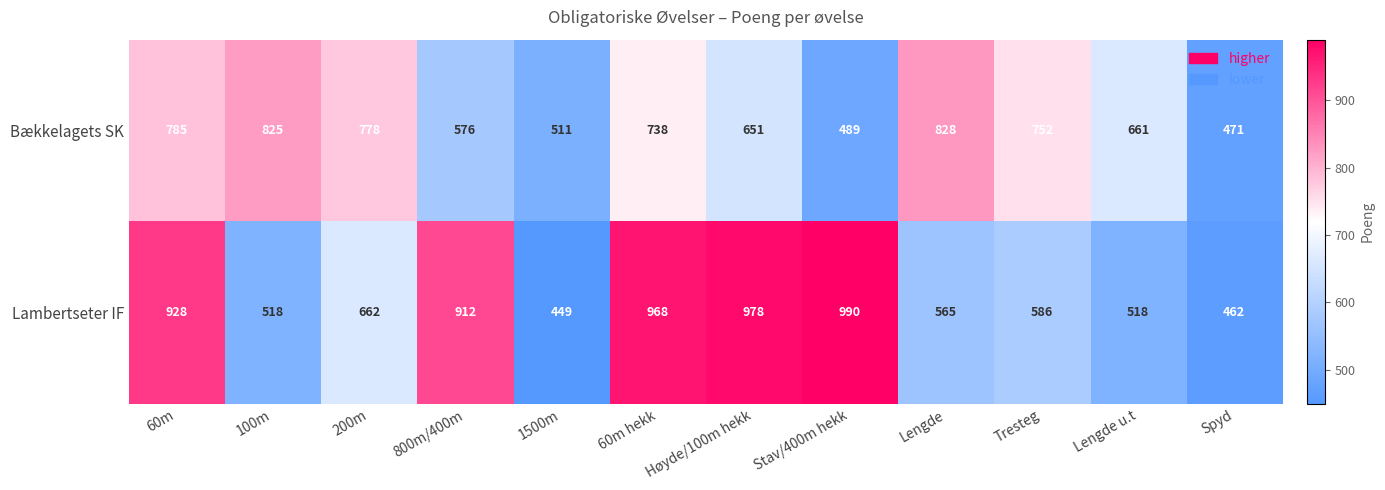

Rank the series at 60m hekk from lowest to highest value.

Bækkelagets SK, Lambertseter IF